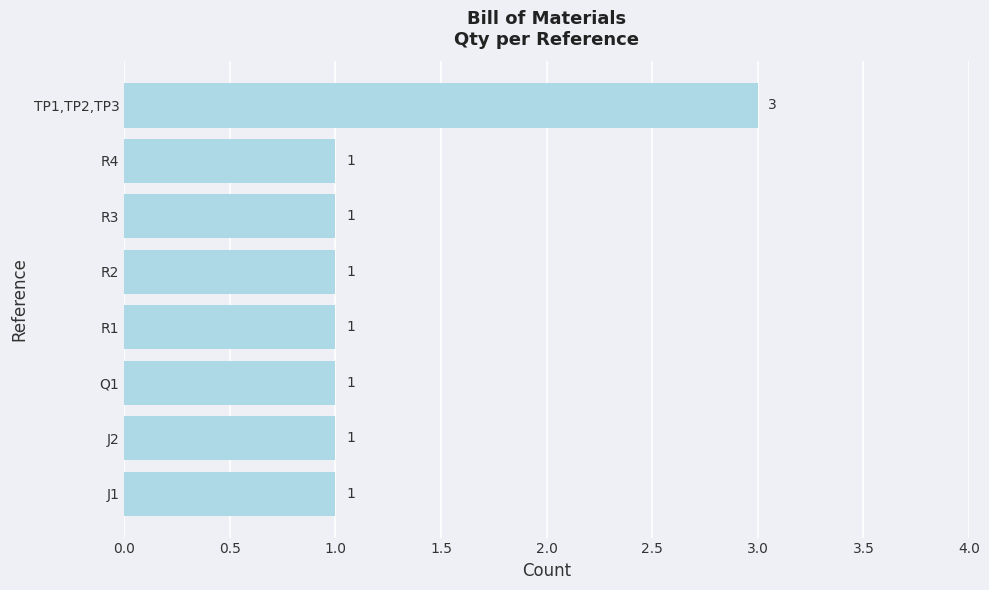

What is the difference between the maximum and minimum values?

2